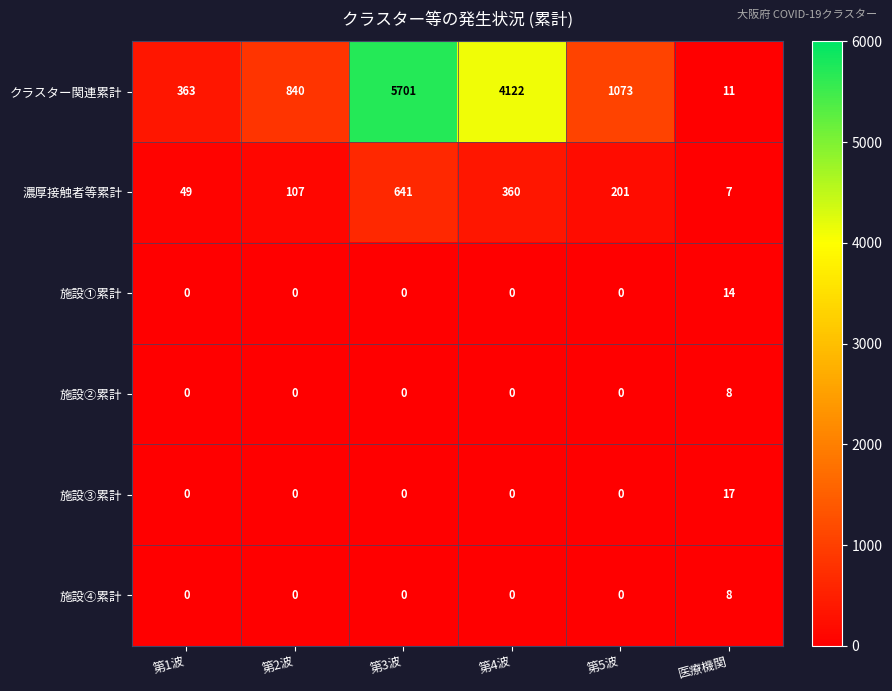

What is the total value across all series at 医療機関?

65